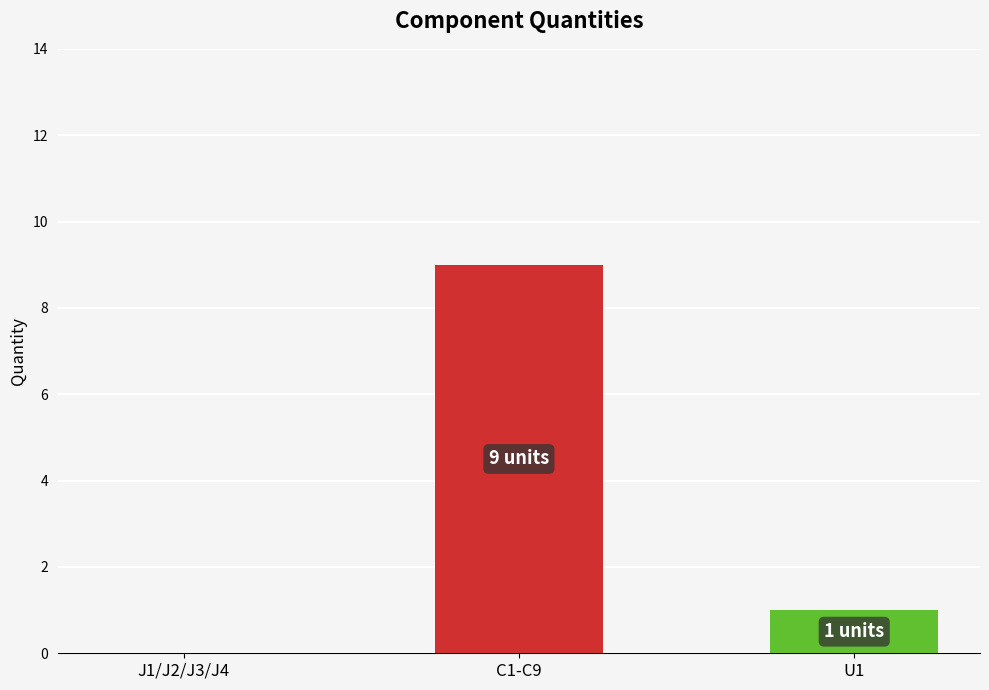

What is the greatest value displayed?

9